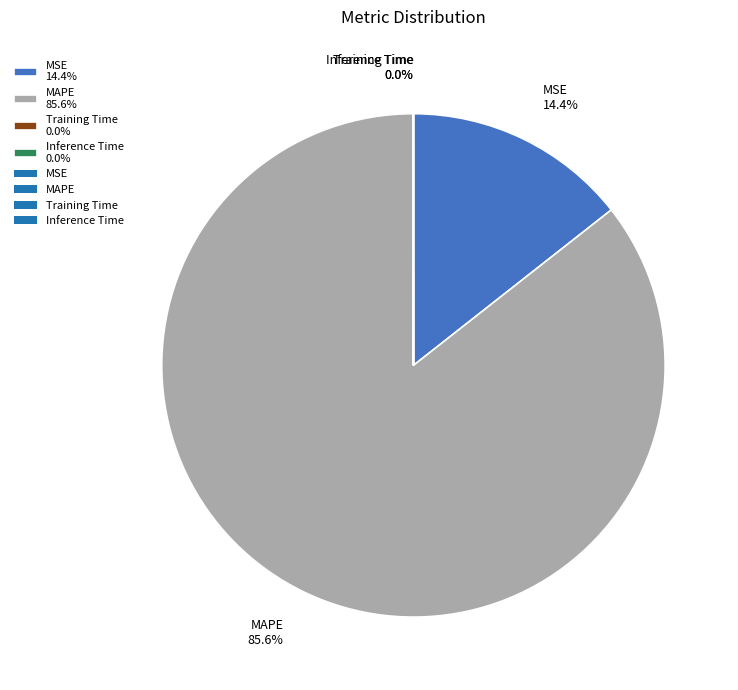

Which category accounts for the majority?

MAPE